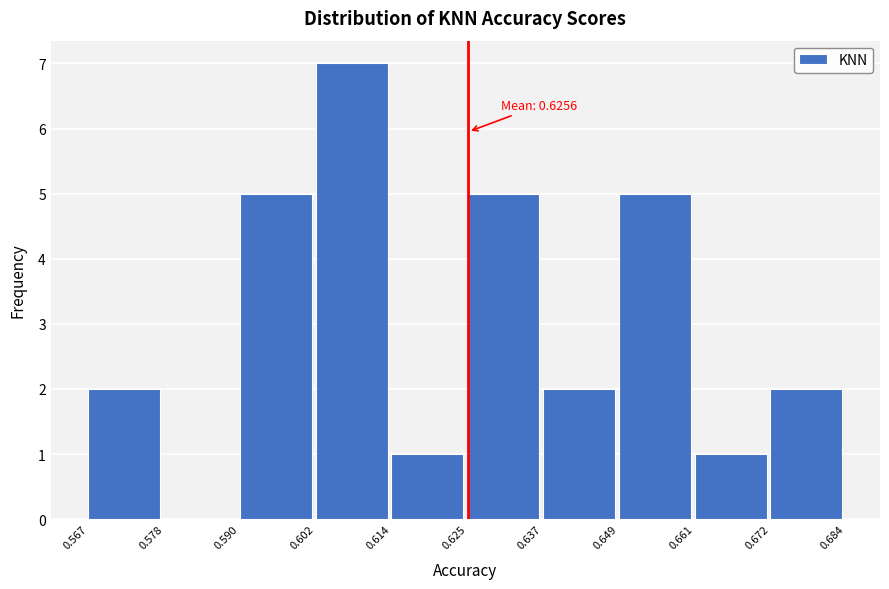

Over which range of the x-axis is the bar tallest?

0.602 to 0.614